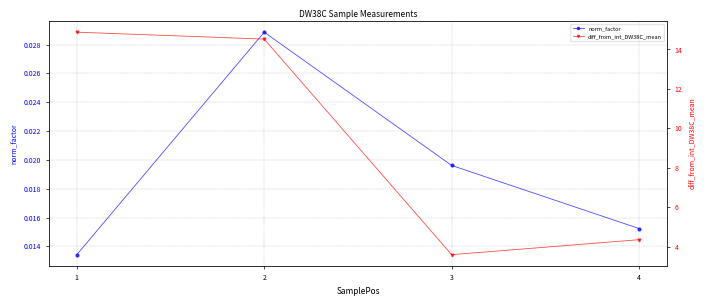

What is the total value across all series at 3?

3.6